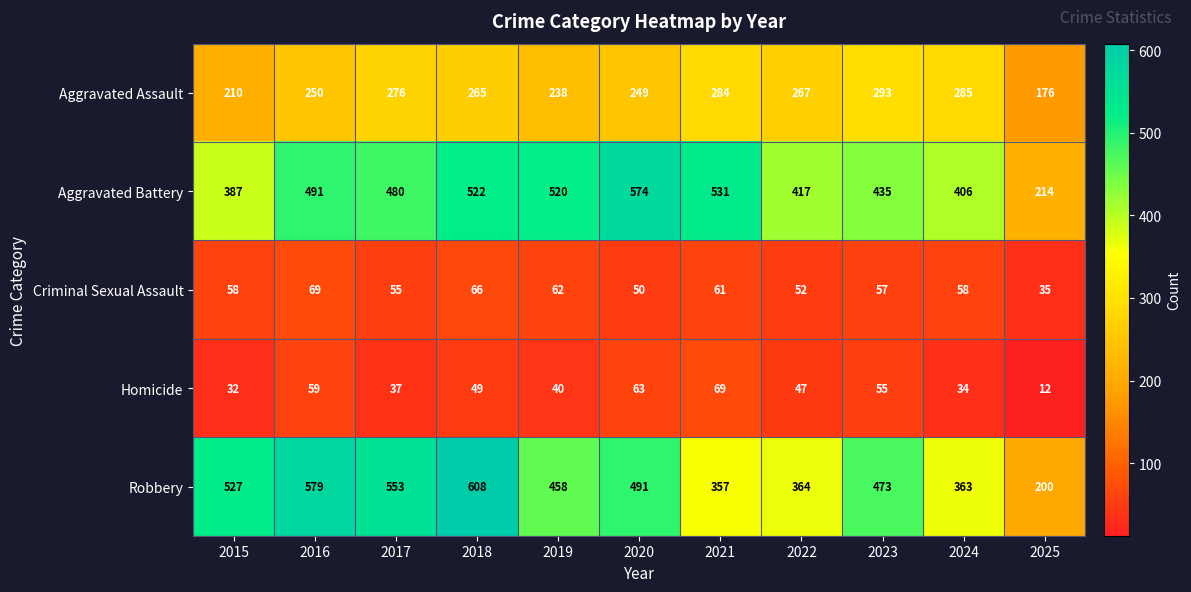

What is the minimum value shown in the chart?

12